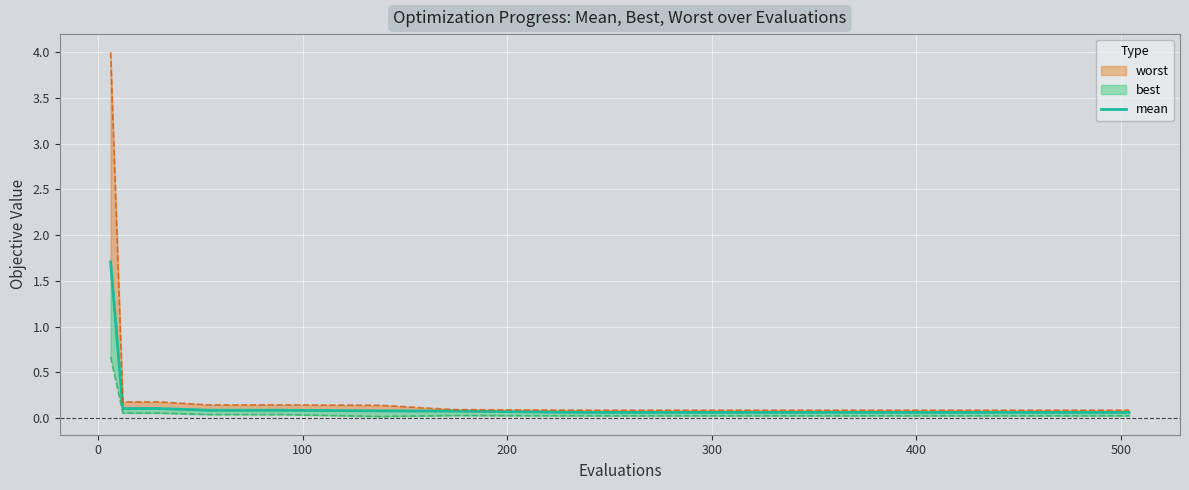

What is the value of the 5th point from the left?

0.1